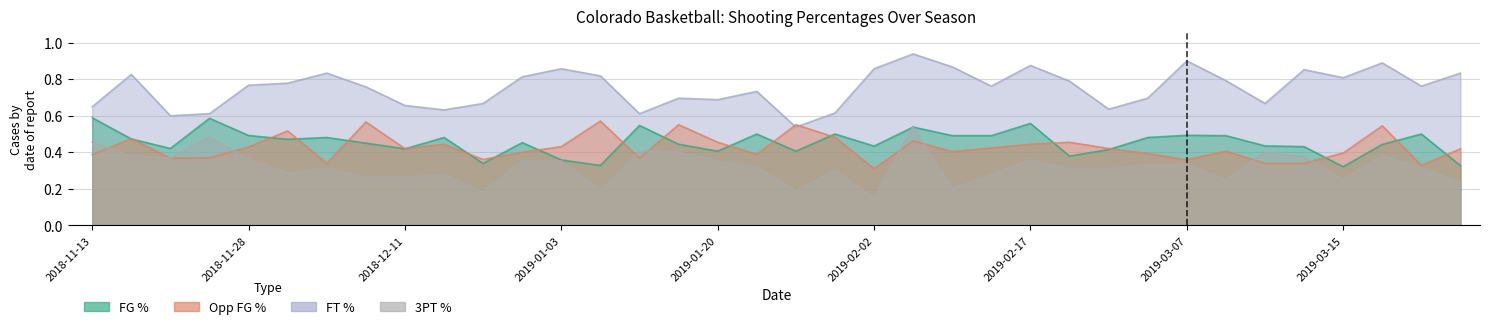

Where is the first local maximum for Opp_FG_Pct?

2018-11-16